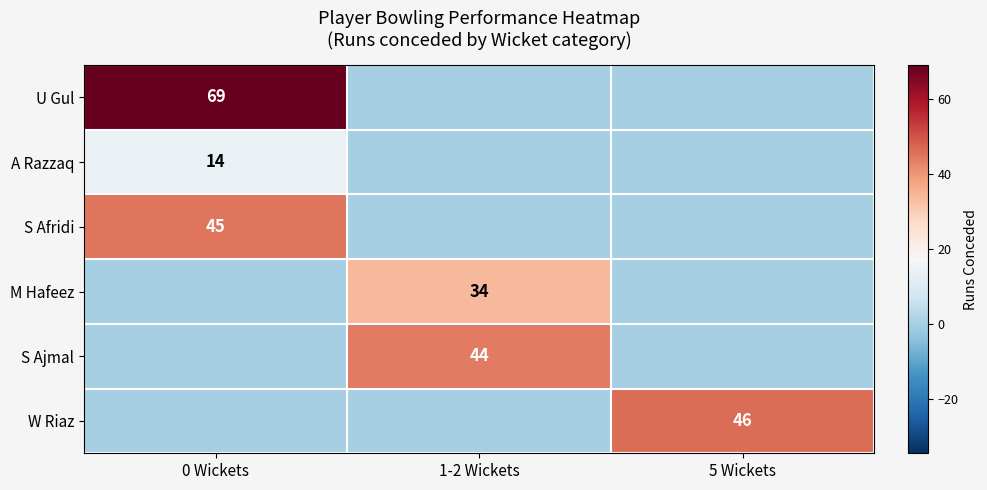

What is the difference between the highest and lowest values at 1-2 Wickets?

44